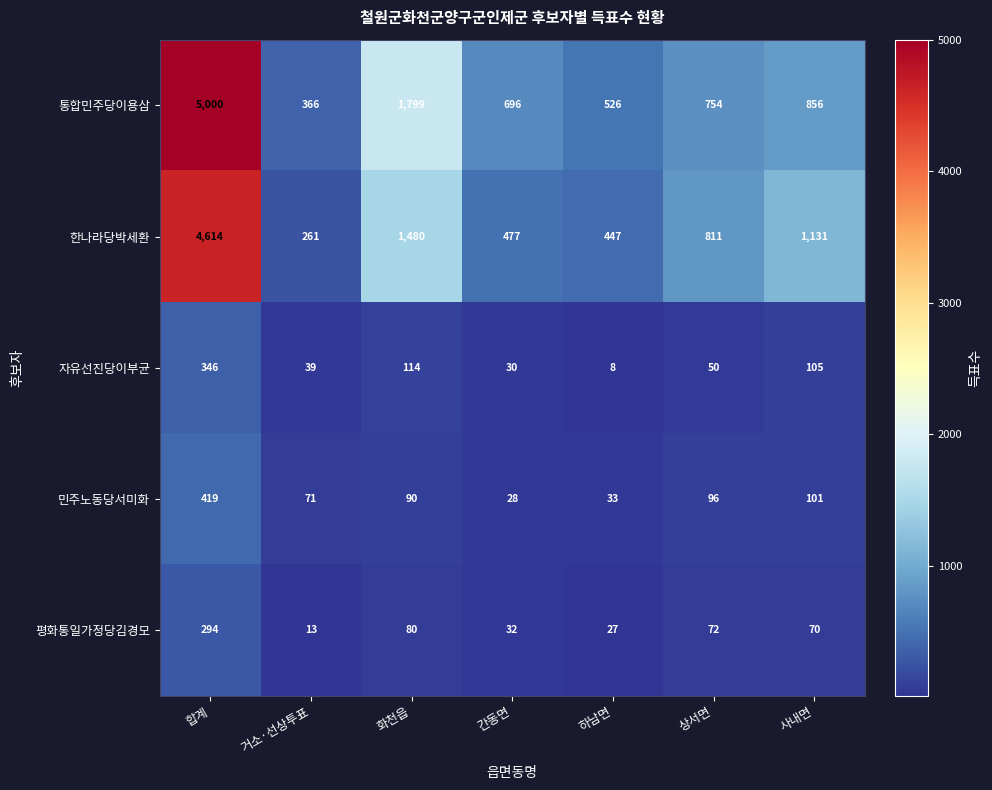

What is the average value of the 민주노동당서미화 series?

120